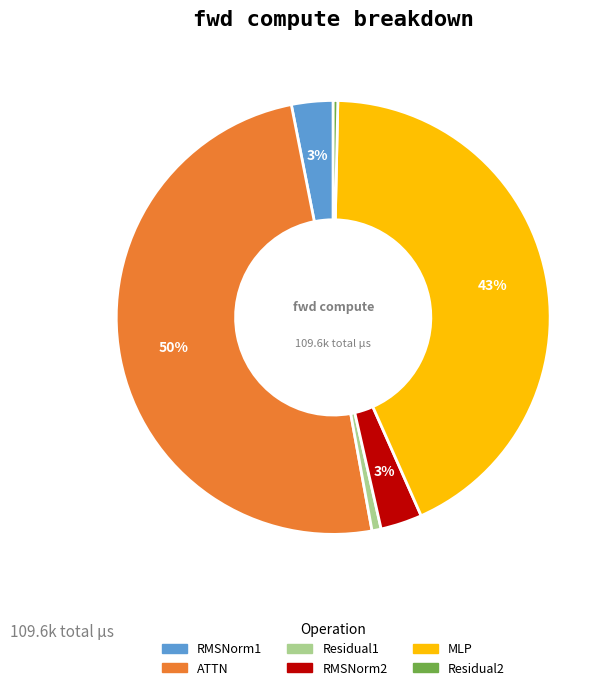

Which category has the biggest portion of the pie?

ATTN